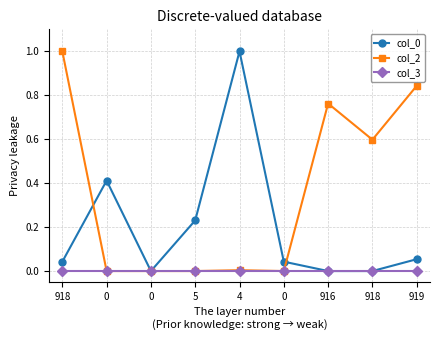

Where is col_3 nearest to the value 0?

918